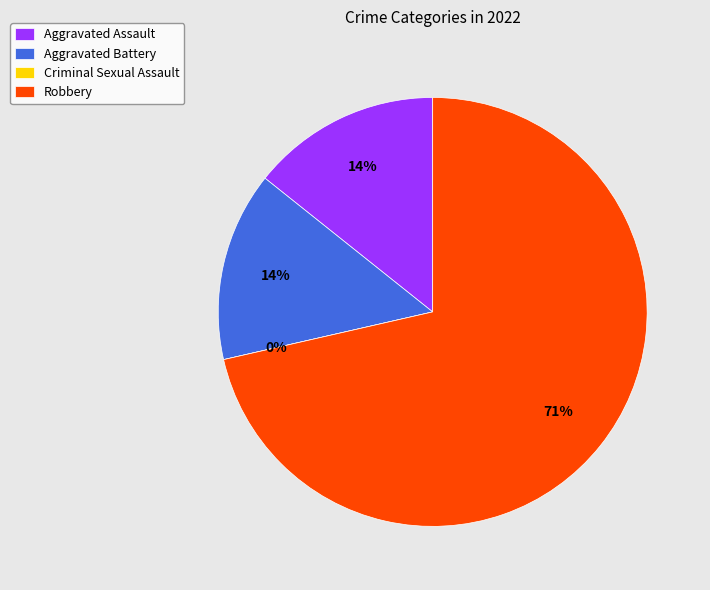

Which has a higher value, Aggravated Assault or Robbery?

Robbery